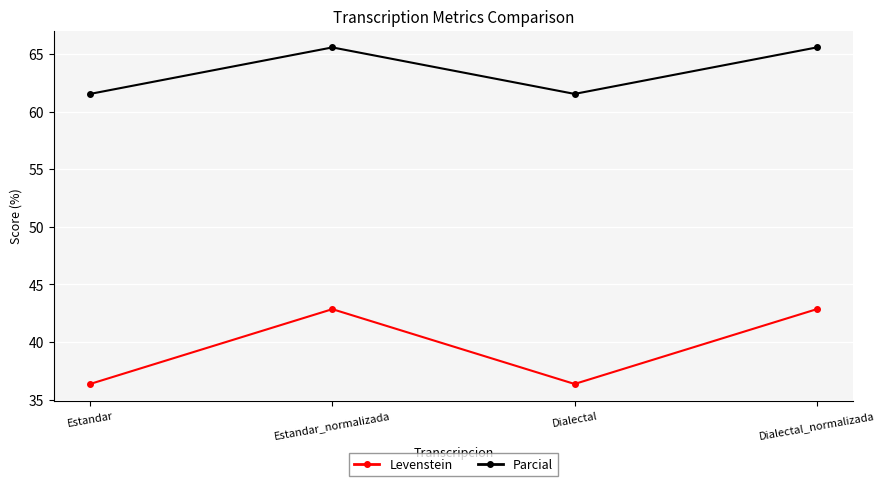

At how many categories does at least one series exceed 49?

4